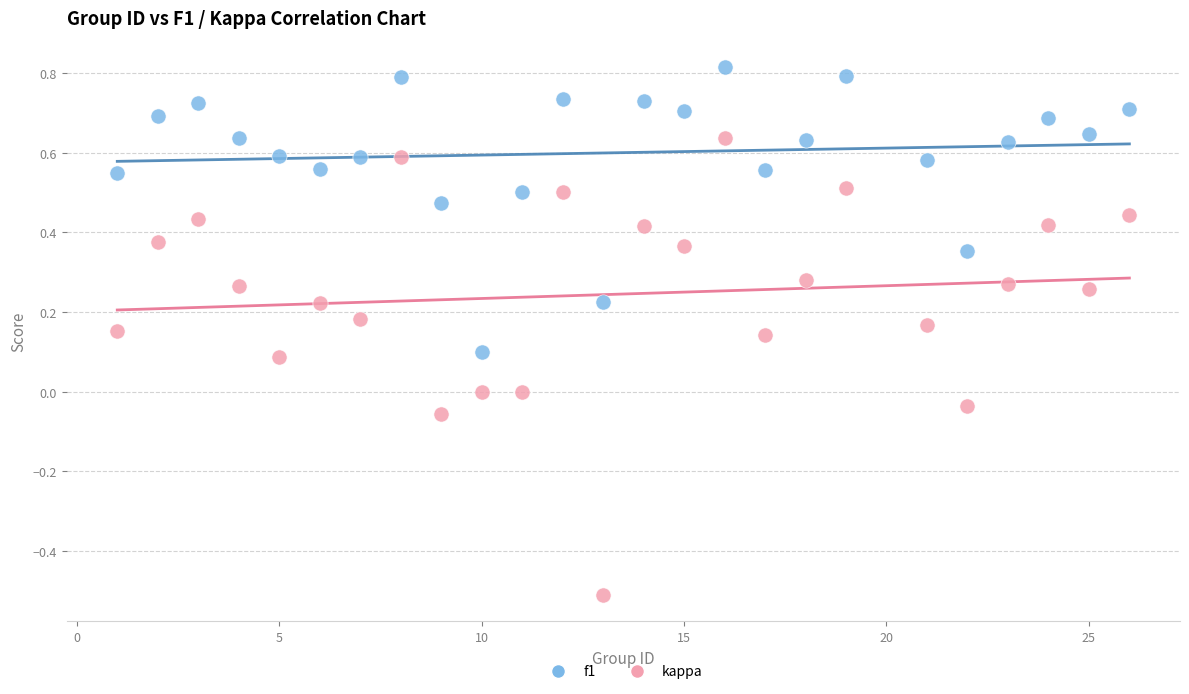

Which series reaches the minimum Y coordinate?

kappa